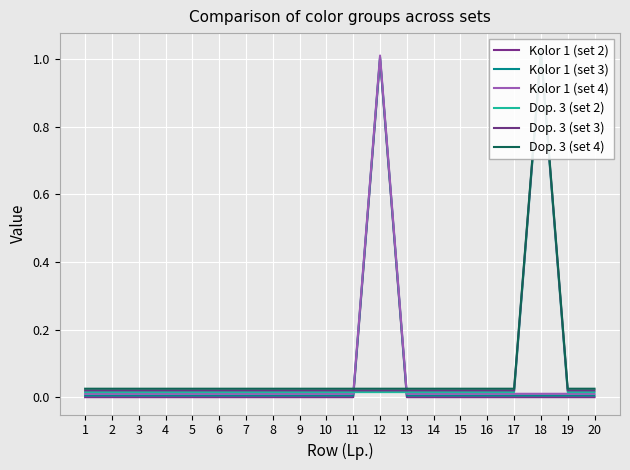

Is it true that Kolor 1 (set 3) equals 0.0 at 6?

False